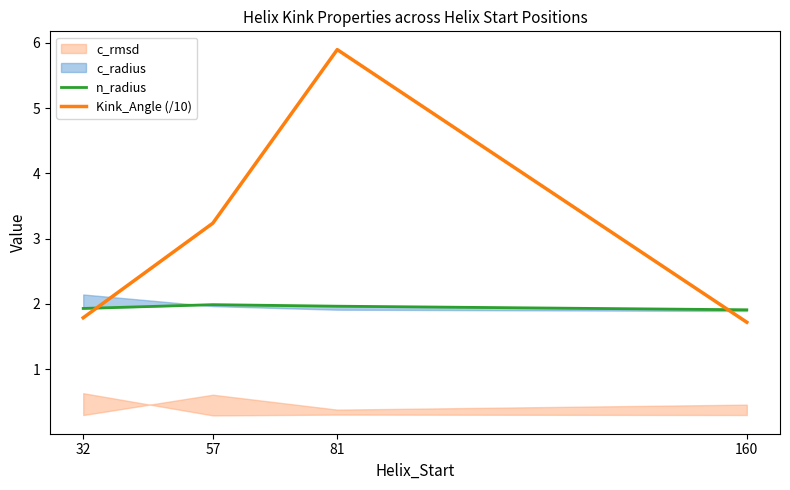

What is the lowest value of the n_radius series?

1.9